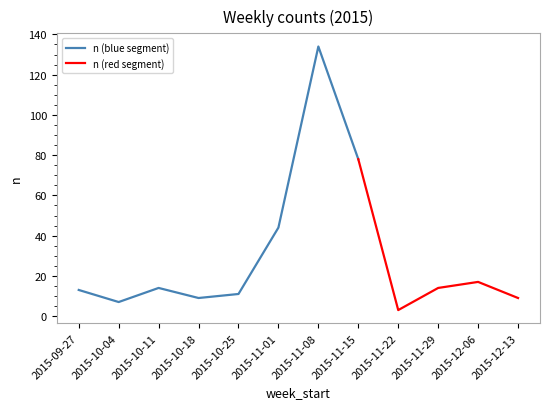

Which label corresponds to the smallest value in the chart?

2015-11-22